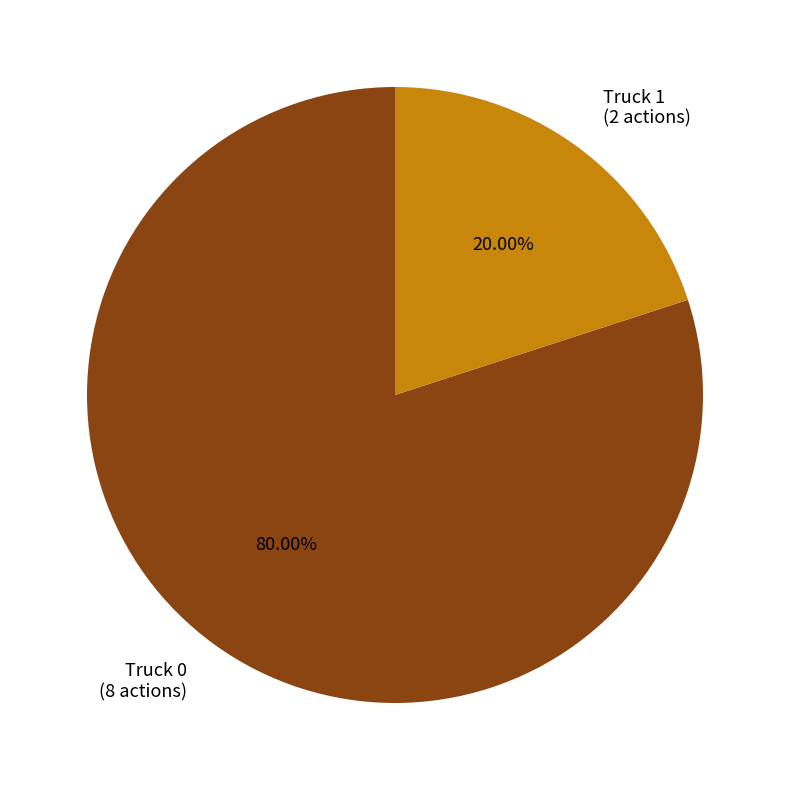

To the nearest percent, what percentage of the pie is Truck 0?

80%